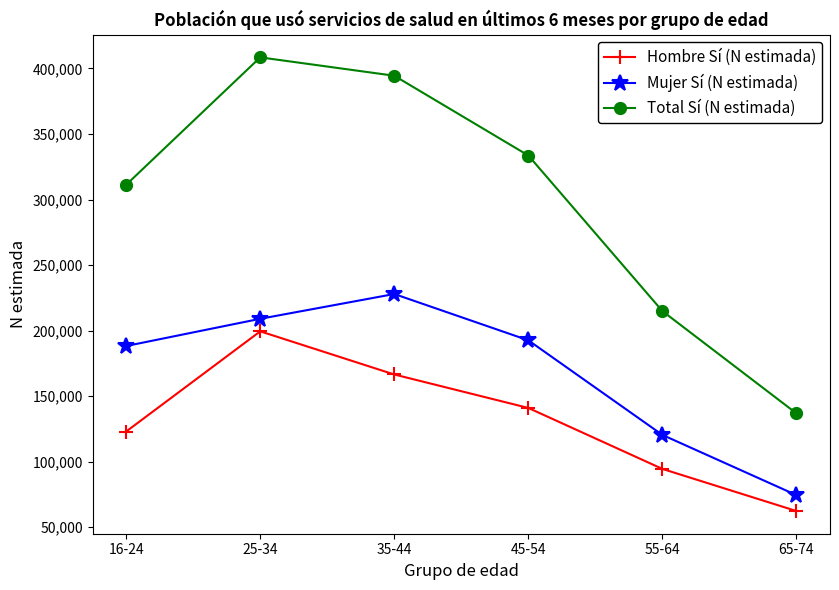

Reading left to right, what are all the values shown in this chart?

Hombre Sí (N estimada): 122997	199429	166511	140987	94469	62346
Mujer Sí (N estimada): 188235	209007	227904	192574	120405	74460
Total Sí (N estimada): 311232	408436	394415	333561	214875	136806